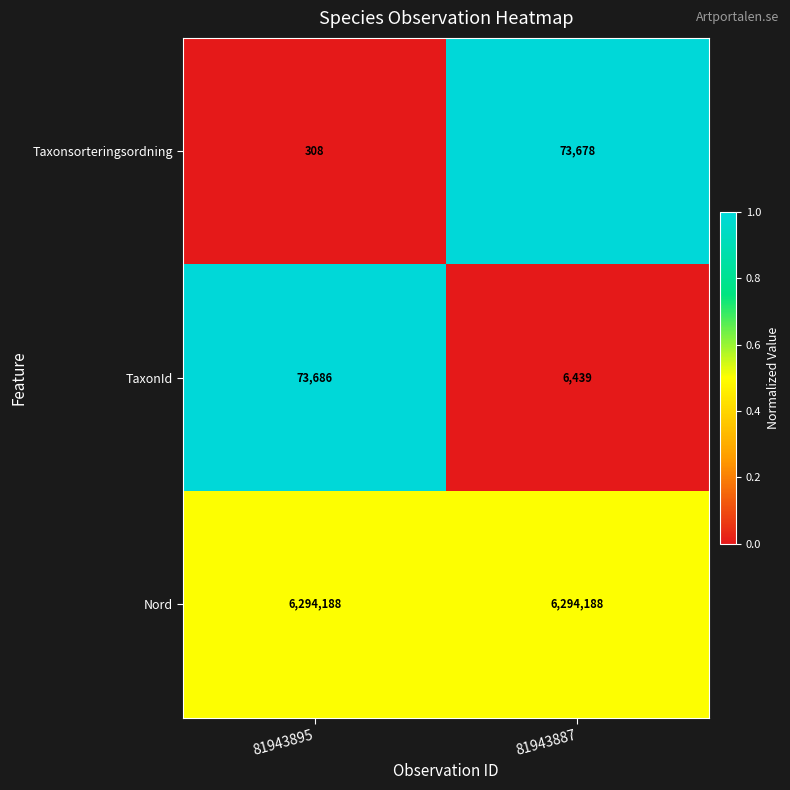

Which series has the largest range (max minus min)?

Taxonsorteringsordning